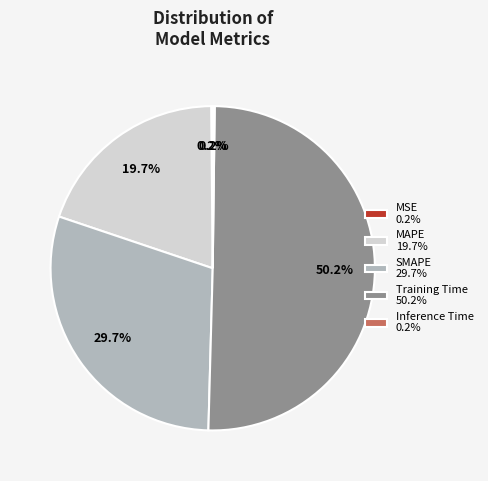

Combined, do SMAPE 29.7% and Training Time 50.2% account for over 50%?

Yes